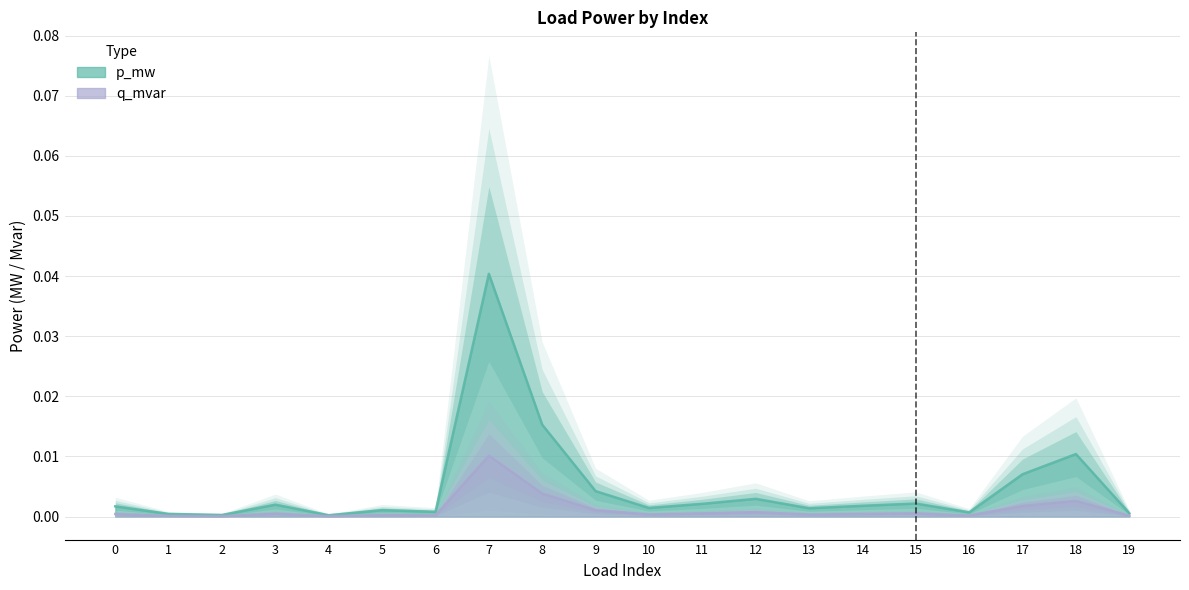

At which category does q_mvar reach its first local valley?

2